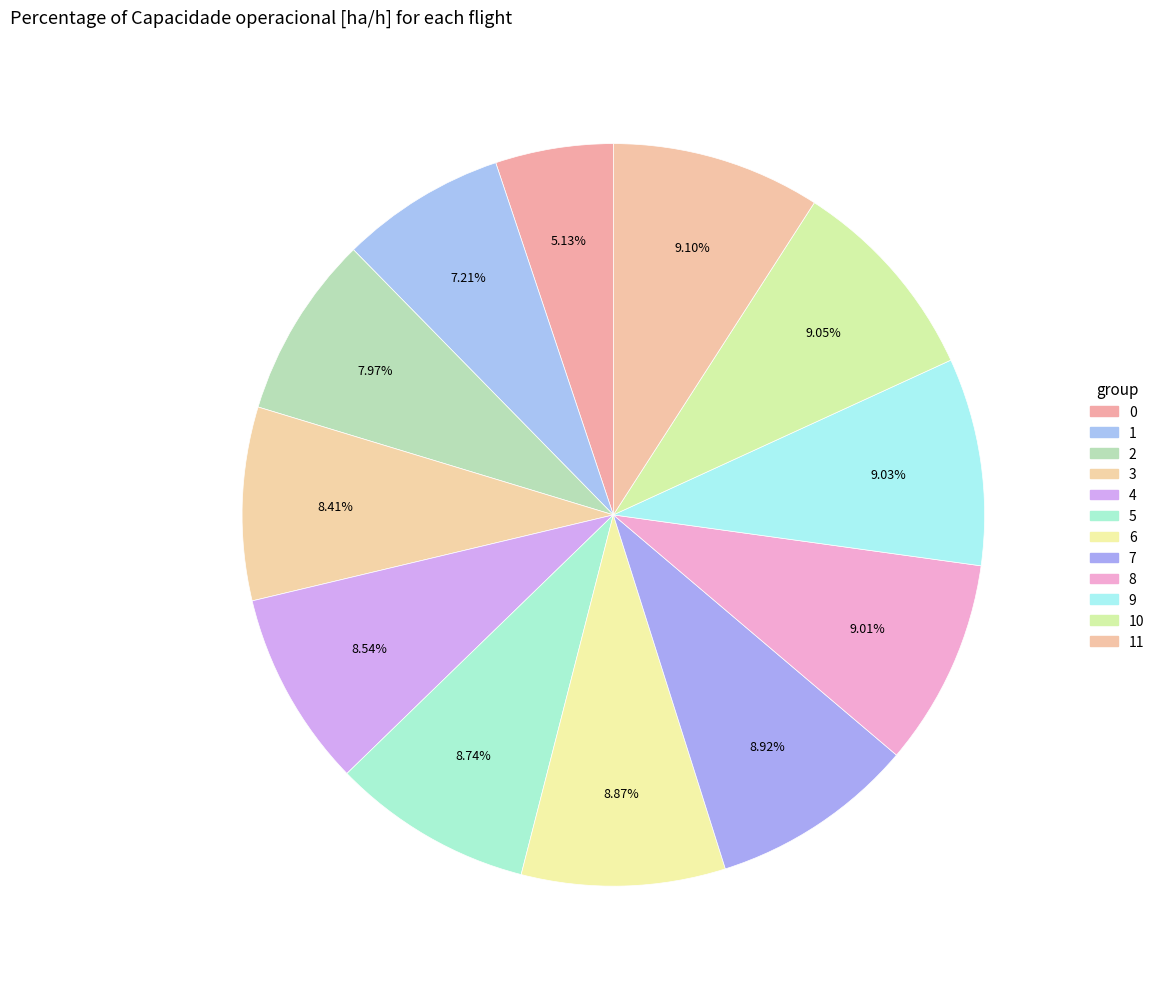

How many slices are in this pie chart?

12